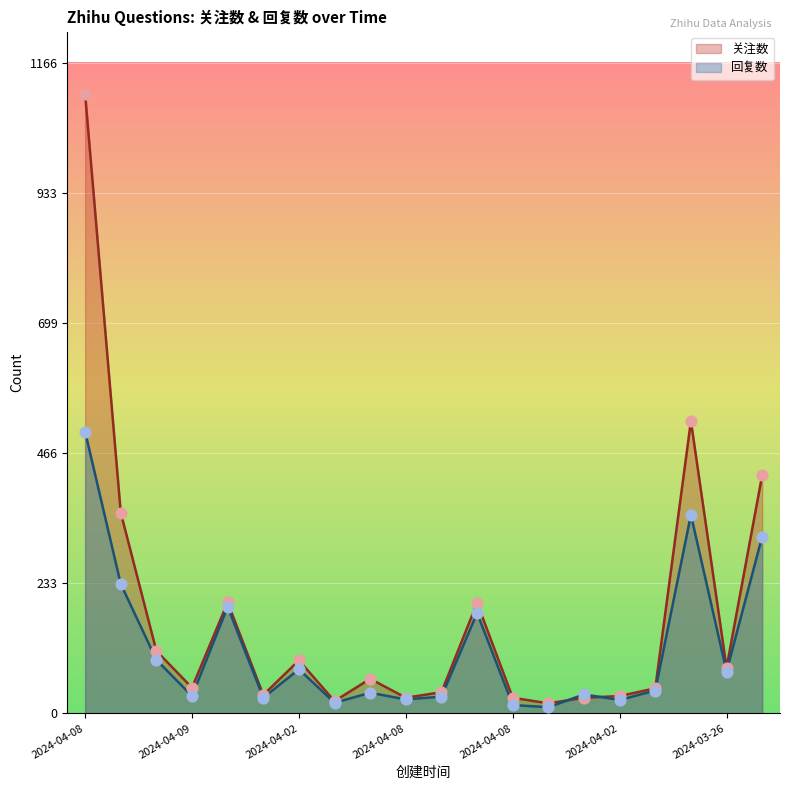

Which series has the largest total across all categories?

关注数